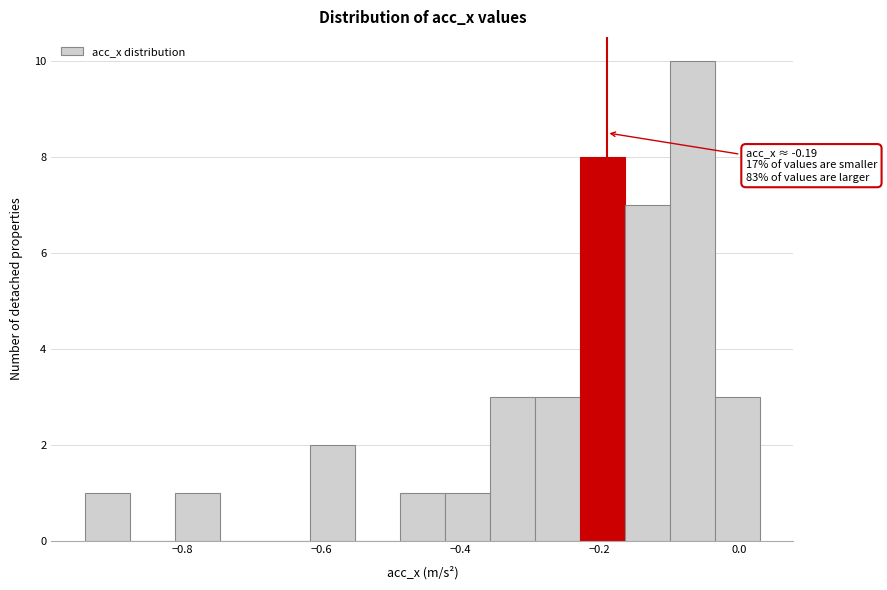

Around what value on the x-axis is the tallest bar? Give the approximate position of its centre, as read against the axis.

-0.06